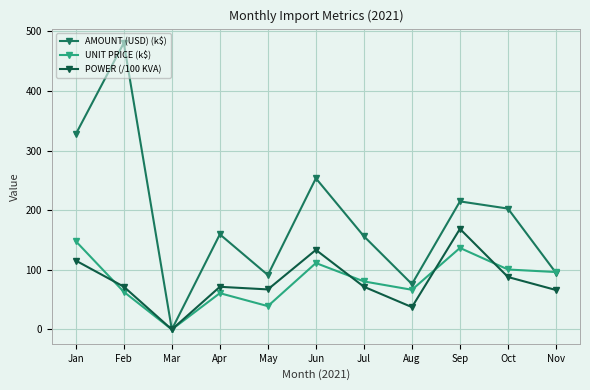

What is the highest value of the POWER (/100 KVA) series?

168.8